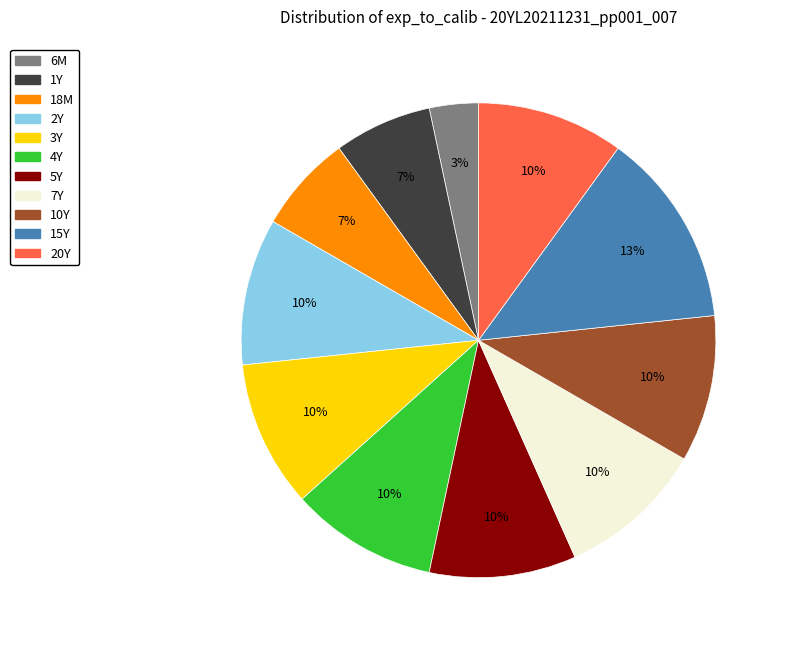

To the nearest percent, what percentage of the pie is 6M?

3%